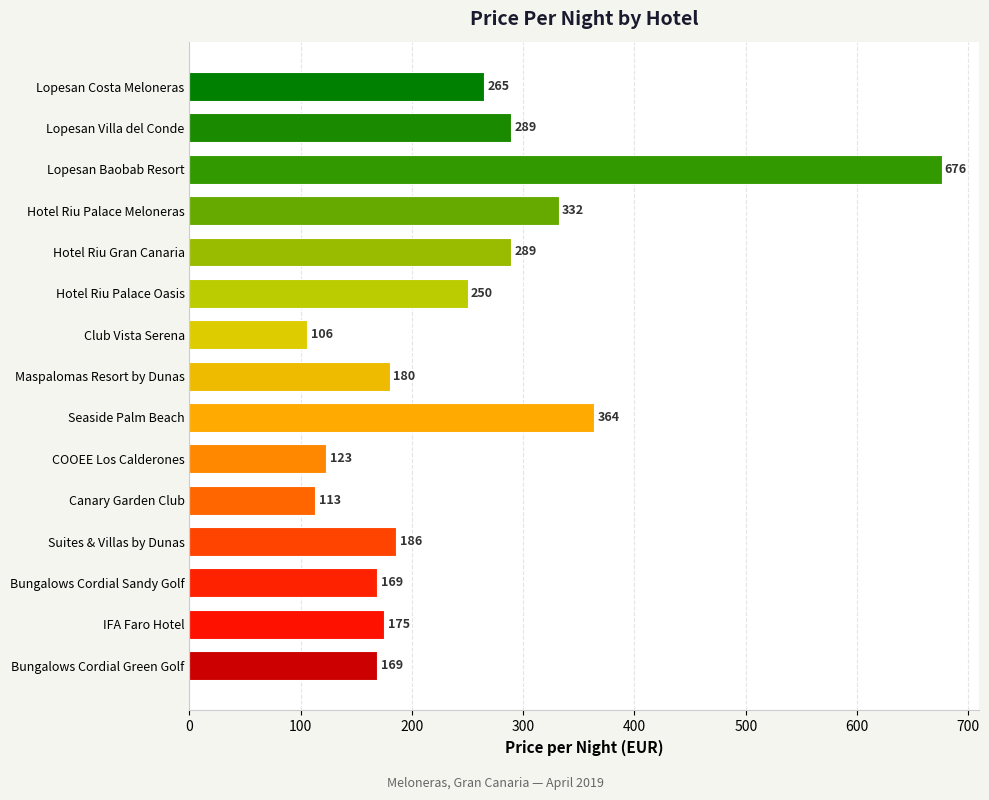

What is the difference between the second highest and second lowest values?

251